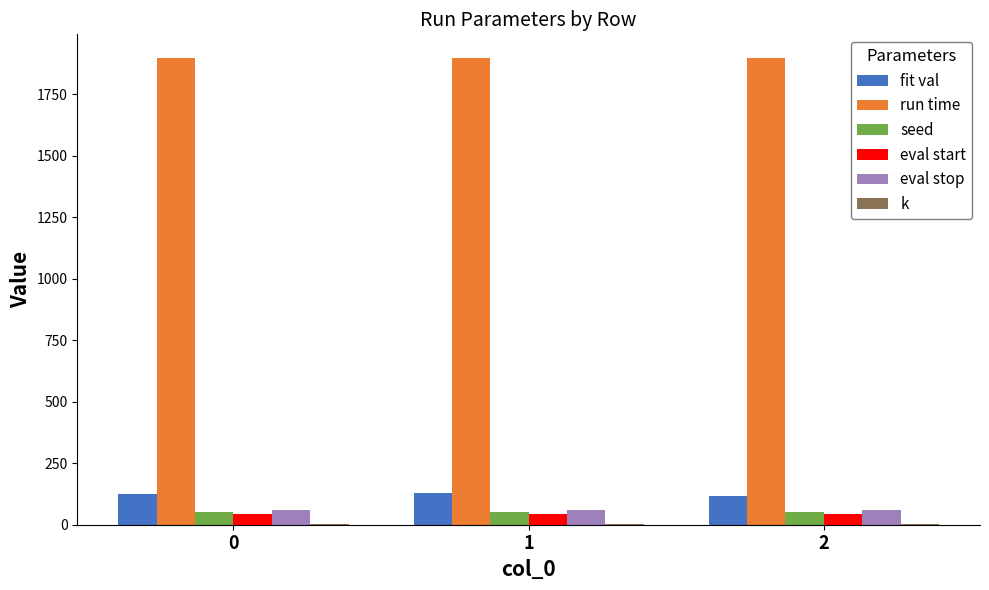

The value of eval stop at 1 is 60.0. True or false?

True